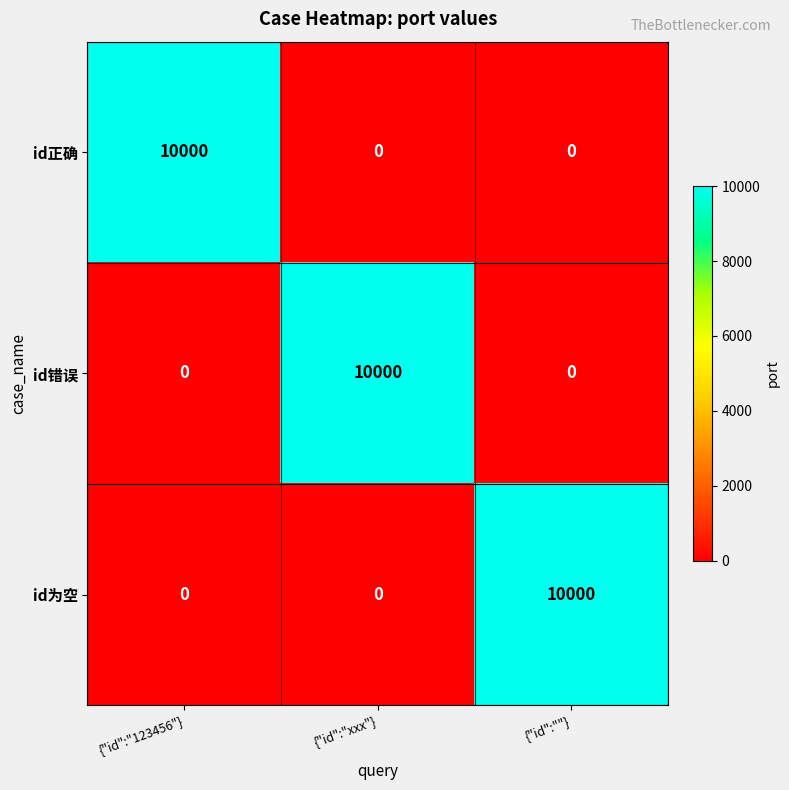

Count the id正确 values in the range 0 to 10000.

3